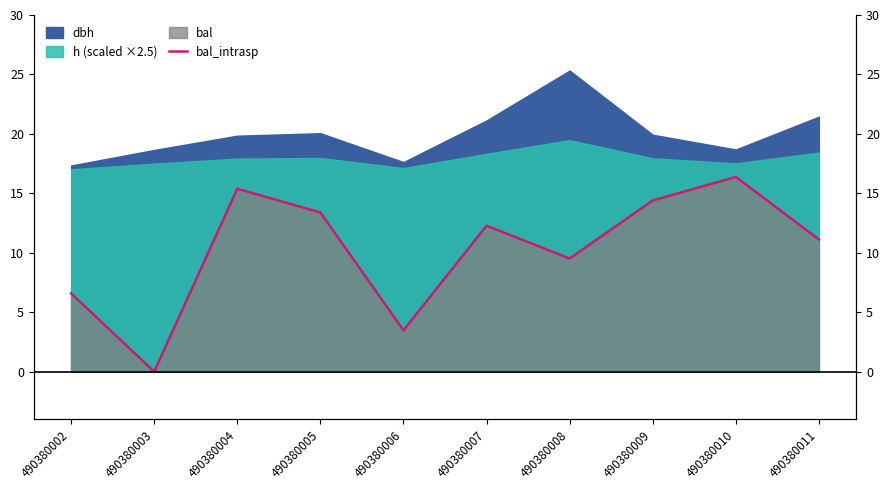

What is the difference between the maximum and minimum values?

16.4